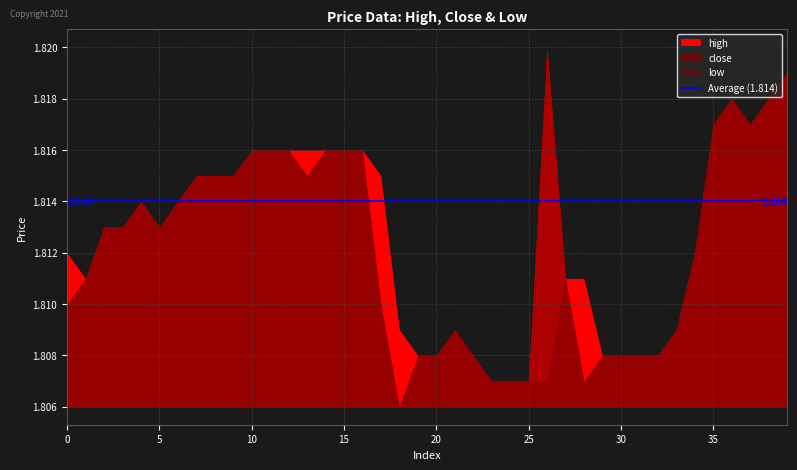

At which category does low reach its first local peak?

4